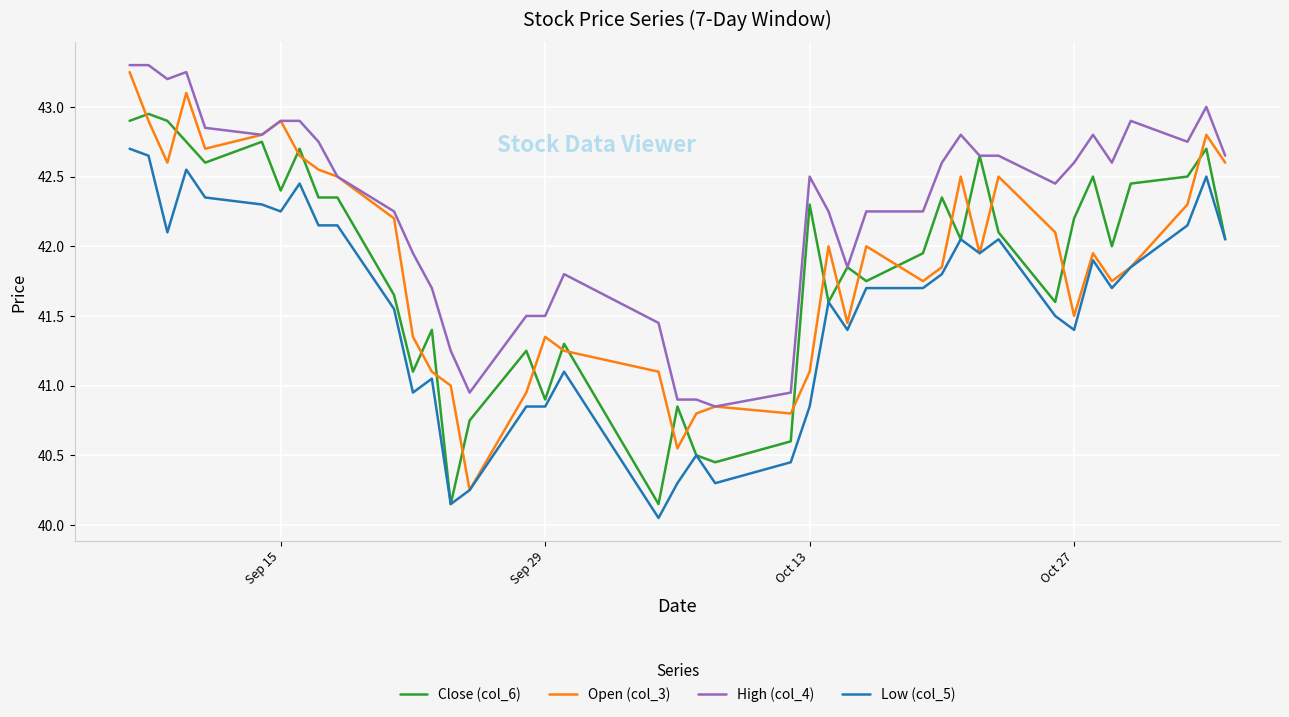

True or false: High (col_4) and Low (col_5) cross at least once.

False